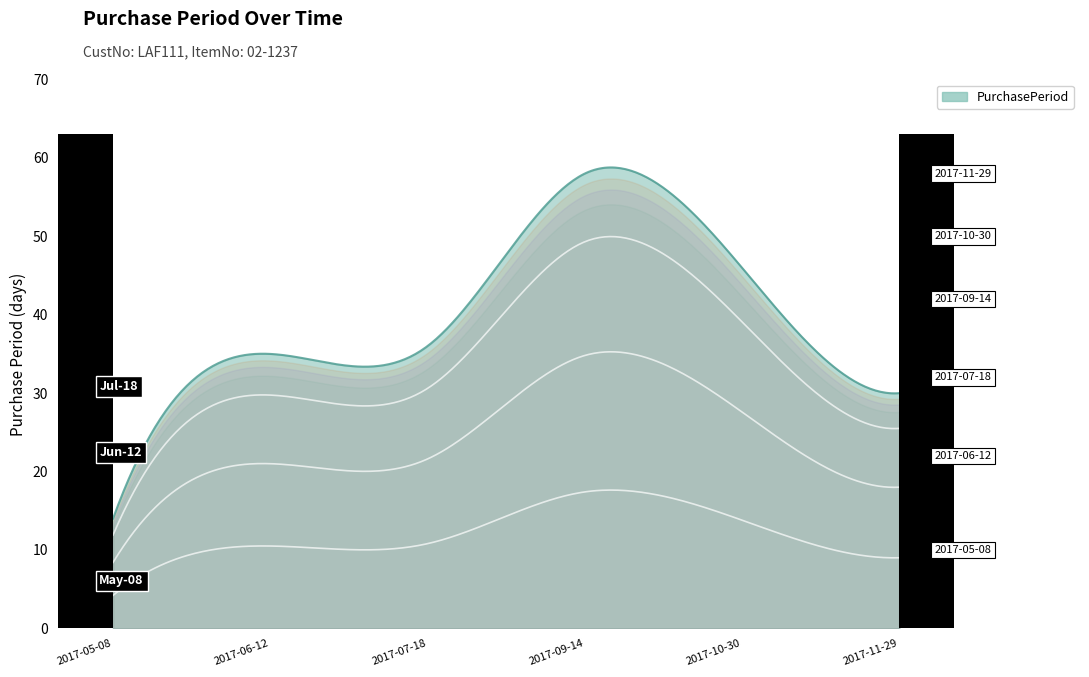

Which category has the highest value across all series?

2017-09-14